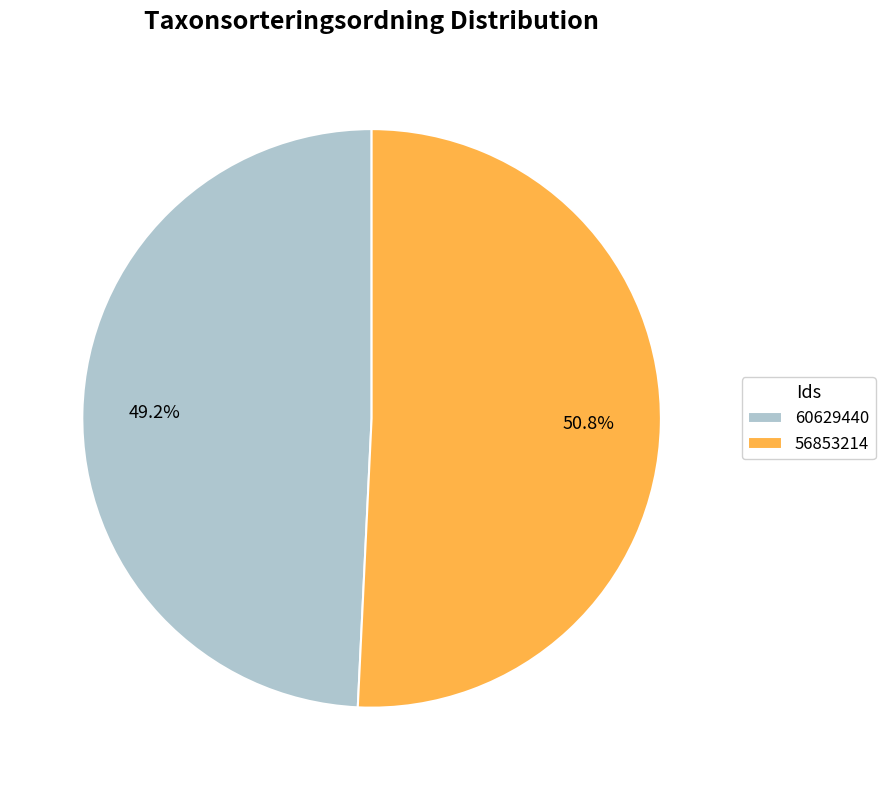

Which category has the smallest portion of the pie?

60629440